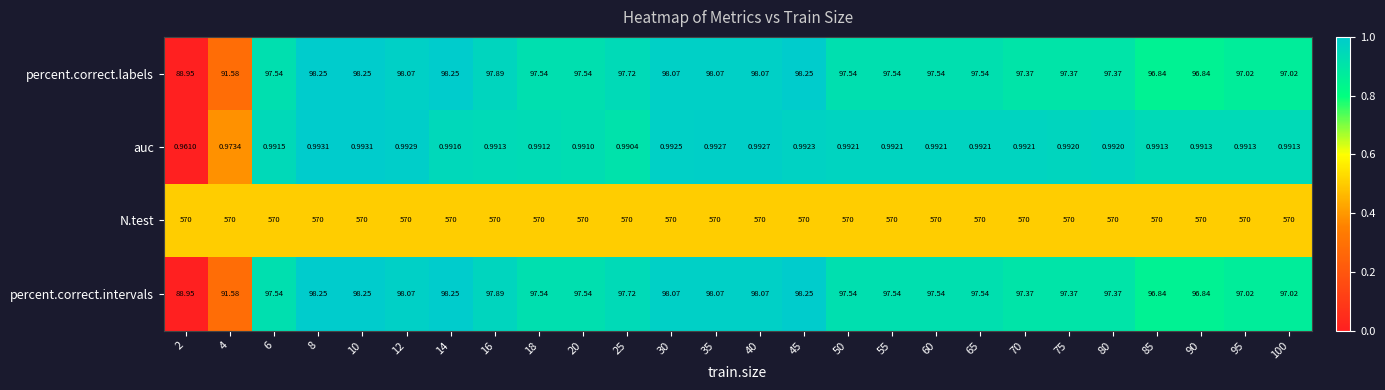

Count the number of data series in this chart.

4